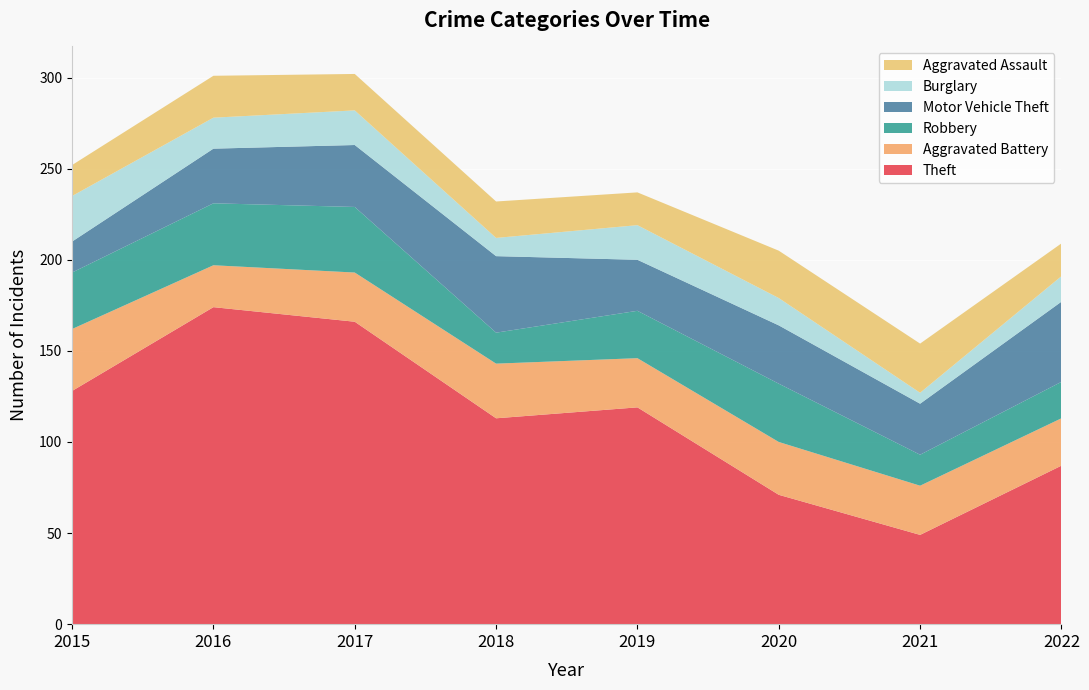

Reading left to right, list all the values displayed in this chart.

Theft: 128	174	166	113	119	71	49	87
Aggravated Battery: 34	23	27	30	27	29	27	26
Robbery: 31	34	36	17	26	32	17	20
Motor Vehicle Theft: 17	30	34	42	28	32	28	44
Burglary: 25	17	19	10	19	15	6	14
Aggravated Assault: 17	23	20	20	18	26	27	18